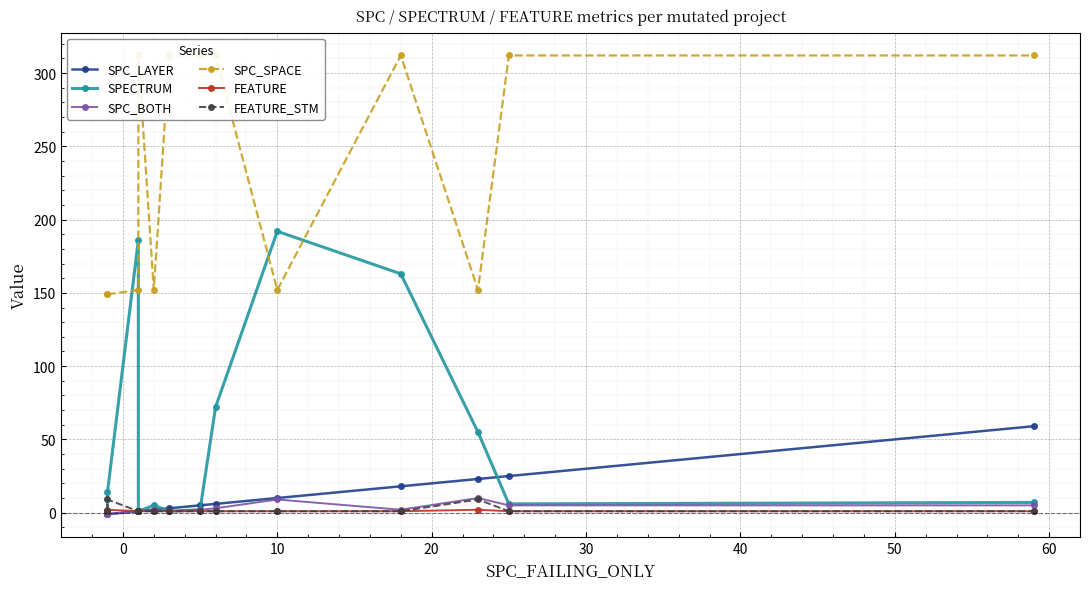

Is the value of SPC_SPACE at 10 greater than the value of SPECTRUM at 0?

Yes